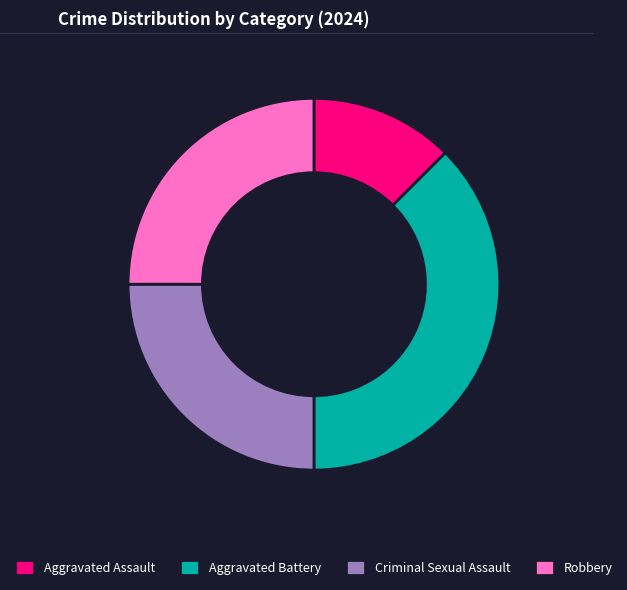

Combined, do Aggravated Battery and Robbery account for over 50%?

Yes